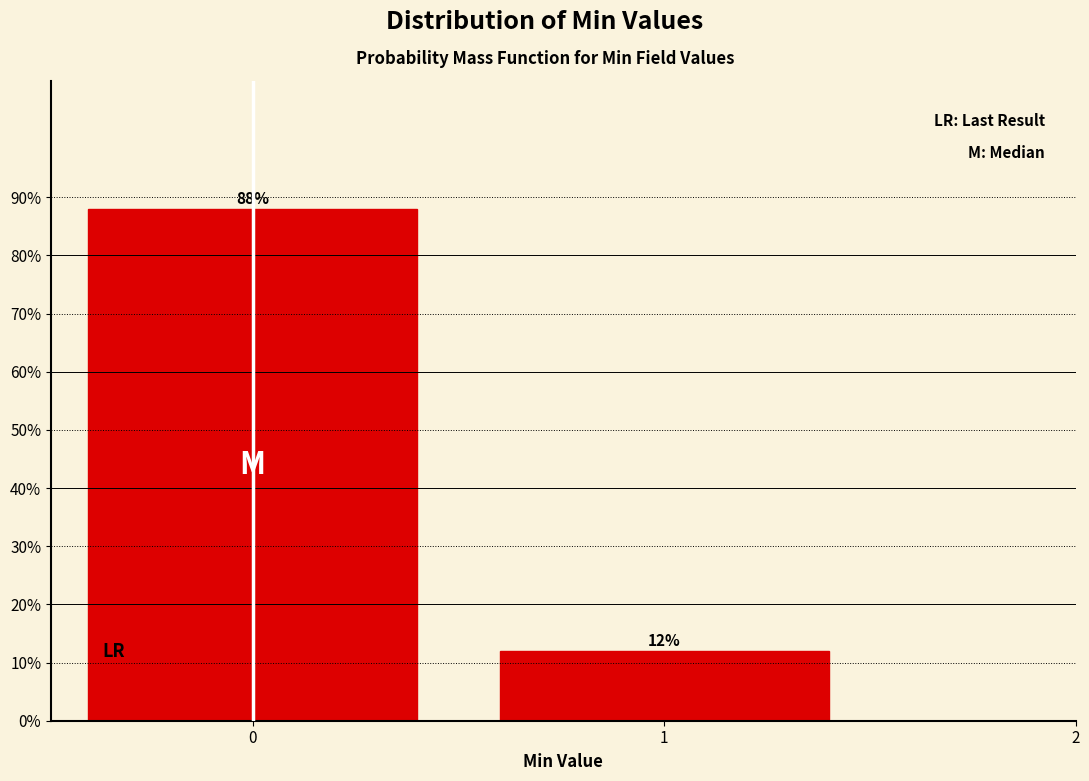

Reading right to left, transcribe all the data shown in this chart.

12	88